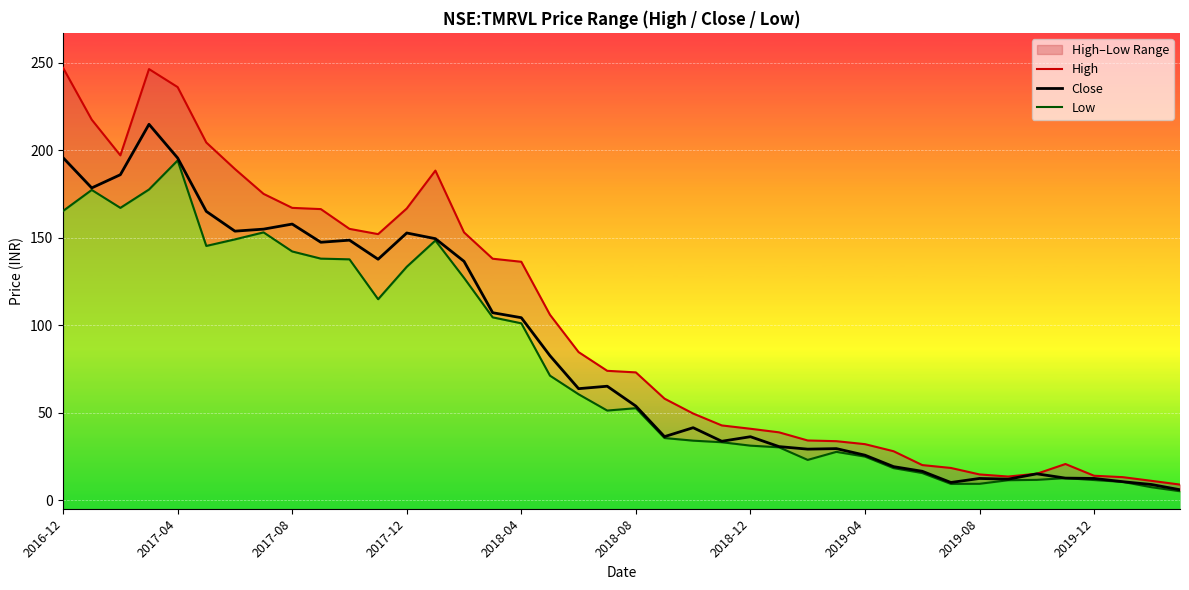

What is the difference between the Low values at 32 and 33?

2.1